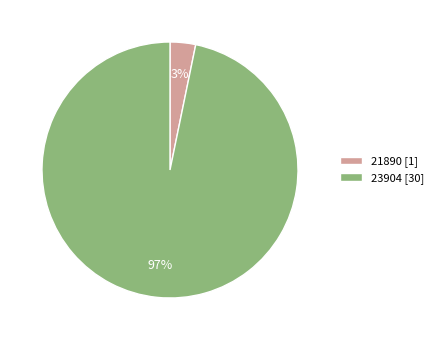

How many segments does this pie chart have?

2